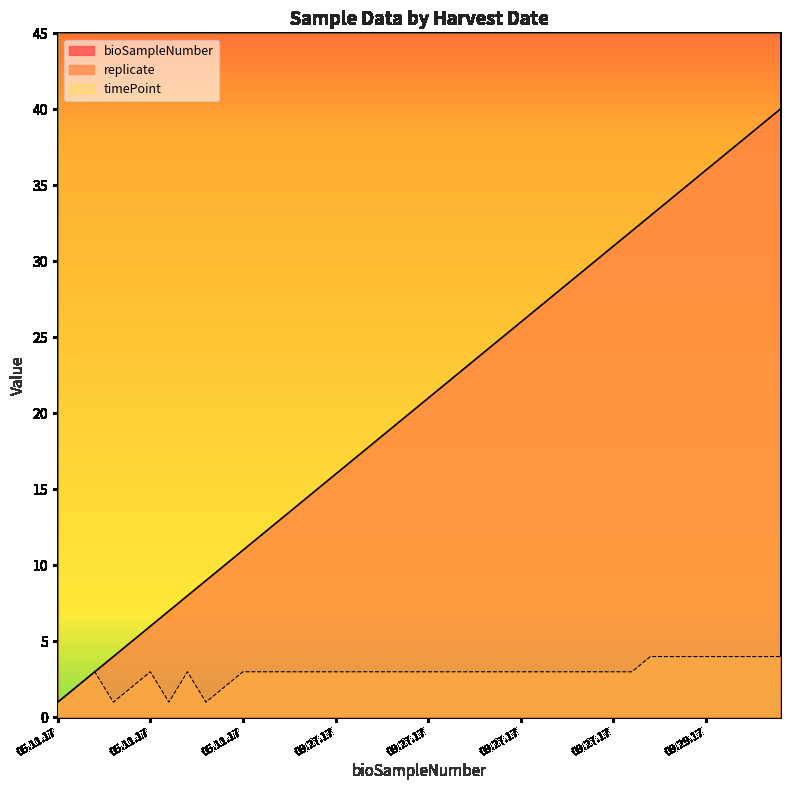

List the labels in order of replicate value, smallest first.

05.11.17, 05.11.17, 05.11.17, 05.11.17, 05.11.17, 05.11.17, 05.11.17, 05.11.17, 05.11.17, 05.11.17, 05.11.17, 09.27.17, 09.27.17, 09.27.17, 09.27.17, 09.27.17, 09.27.17, 09.27.17, 09.27.17, 09.27.17, 09.27.17, 09.27.17, 09.27.17, 09.27.17, 09.27.17, 09.27.17, 09.27.17, 09.27.17, 09.27.17, 09.27.17, 09.27.17, 09.27.17, 09.29.17, 09.29.17, 09.29.17, 09.29.17, 09.29.17, 09.29.17, 09.29.17, 09.29.17